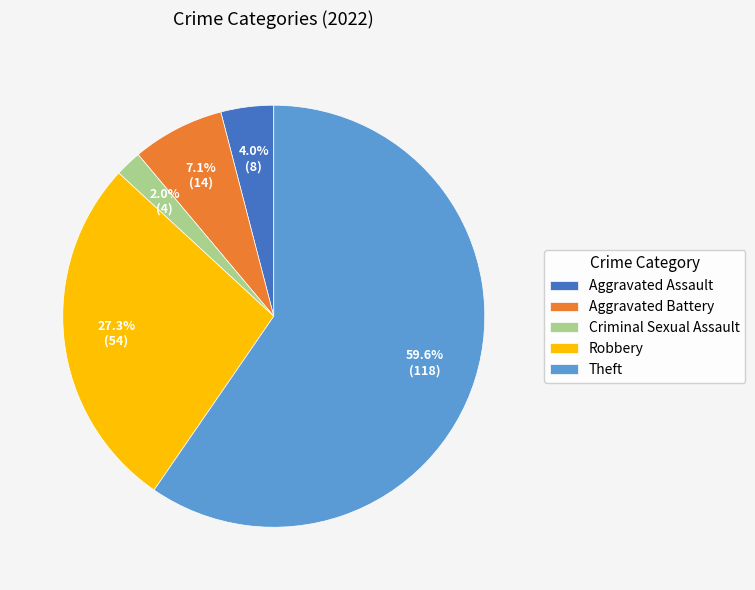

Rank the categories by value from lowest to highest.

Criminal Sexual Assault, Aggravated Assault, Aggravated Battery, Robbery, Theft